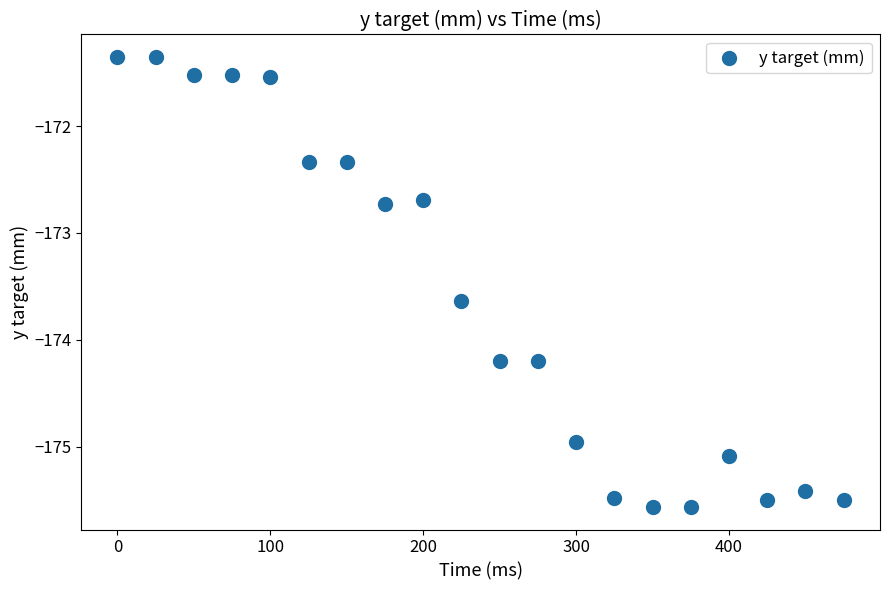

What is the range of Y values (max minus min)?

4.2